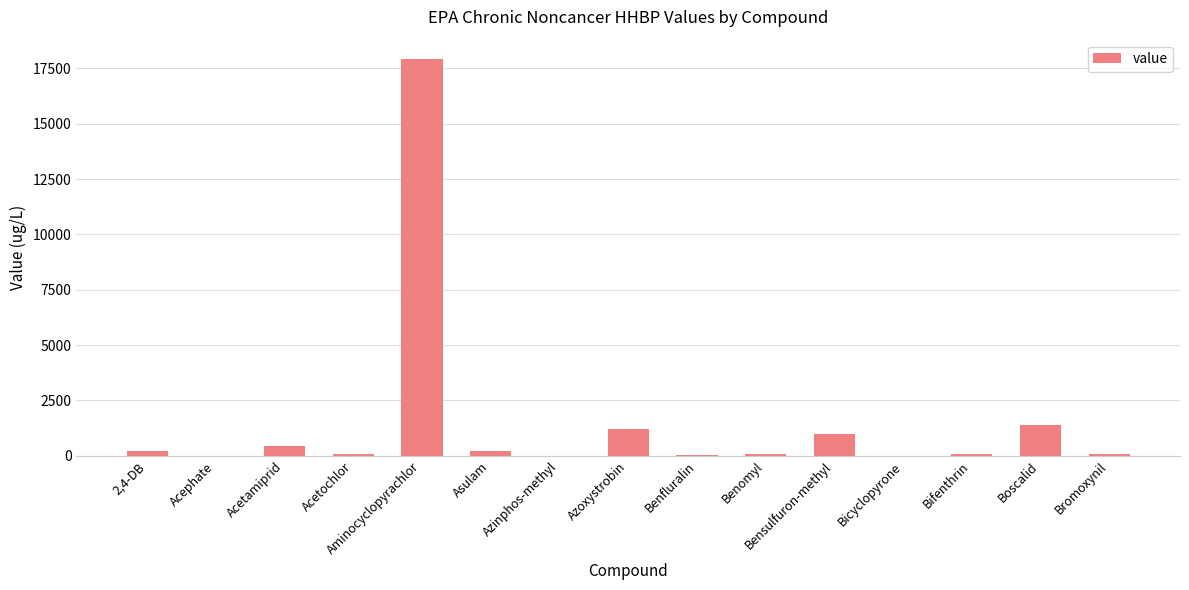

How many categories are shown in the chart?

15